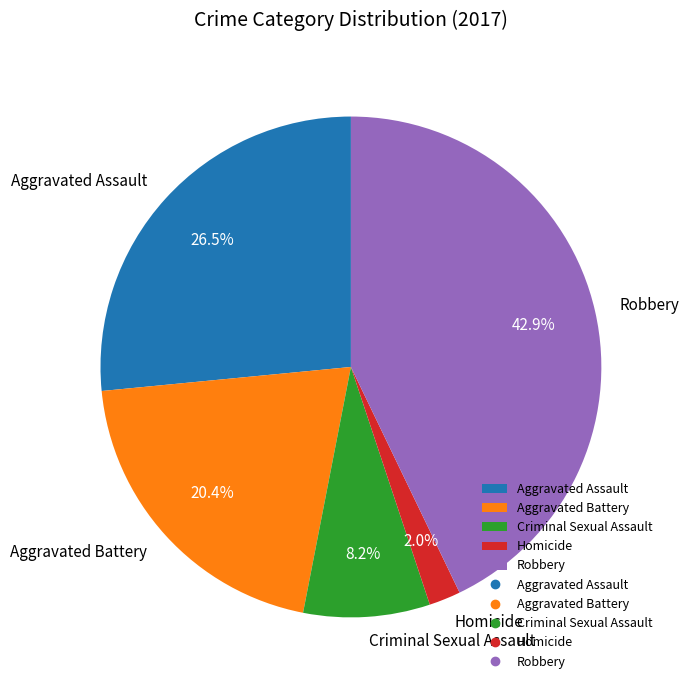

Which category has the smallest portion of the pie?

Homicide